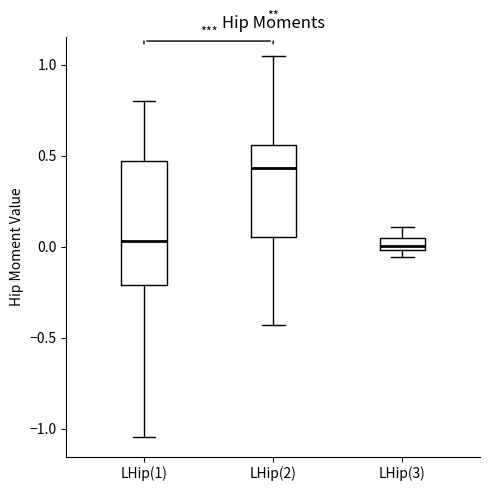

Comparing the boxes themselves (not the whiskers), which one is the tallest?

LHip(1)